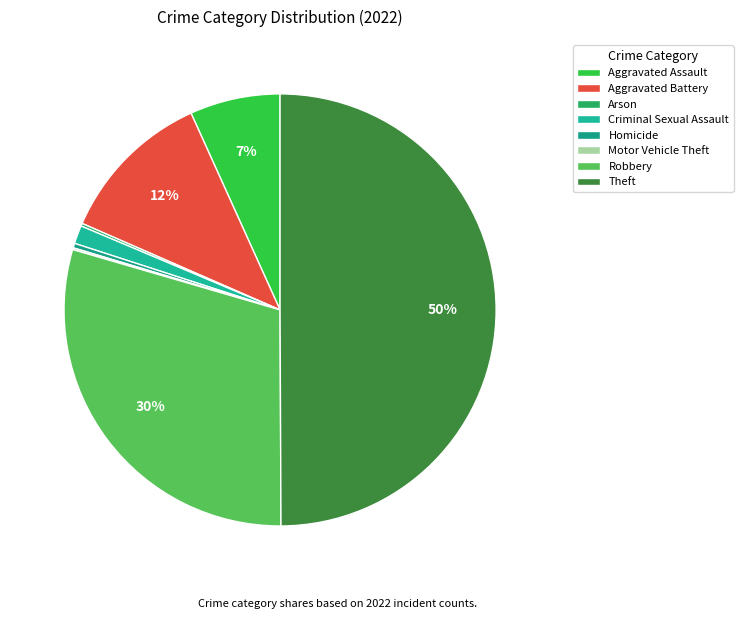

Which category has the smallest portion of the pie?

Motor Vehicle Theft